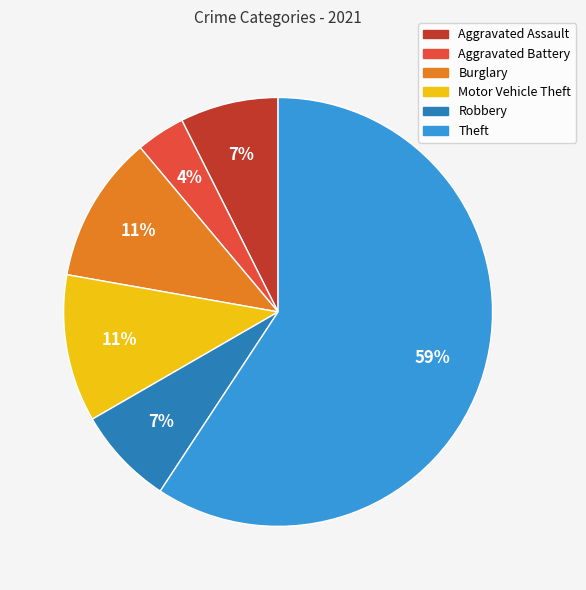

What is the ratio of the value at Robbery to the value at Theft?

0.1